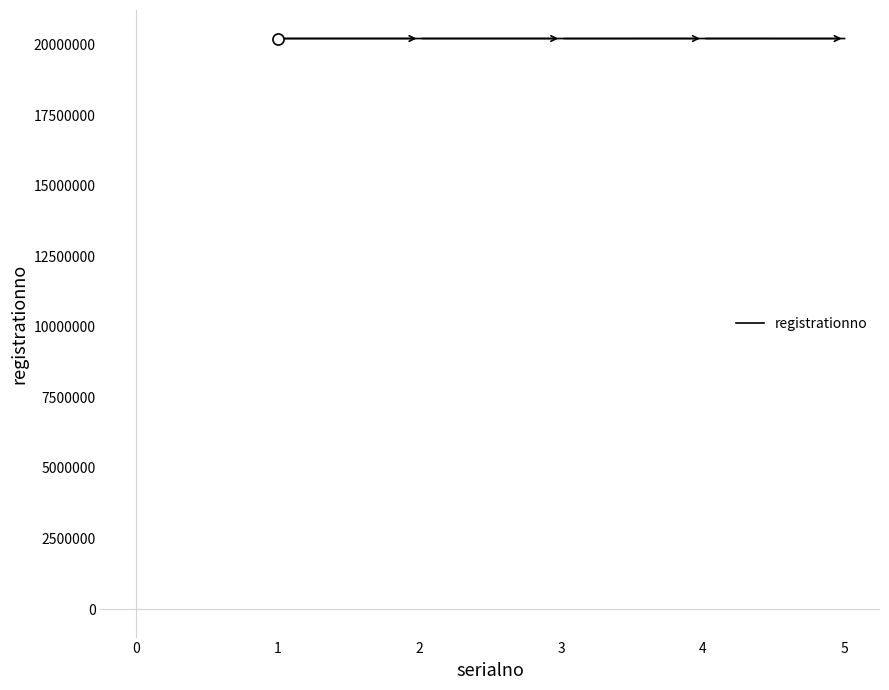

How many values are below 20214095?

2